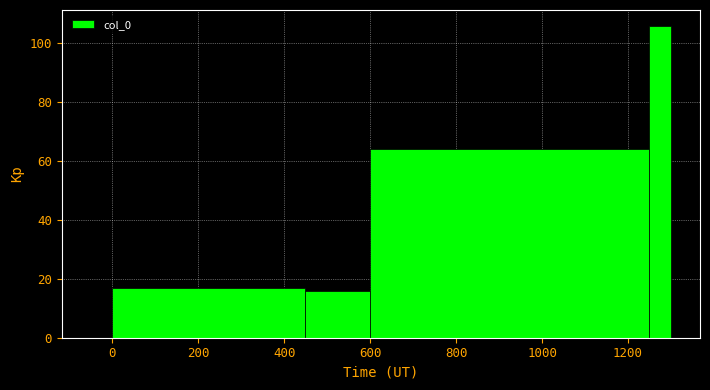

Read against the x-axis, roughly where is the centre of the tallest bar?

1280